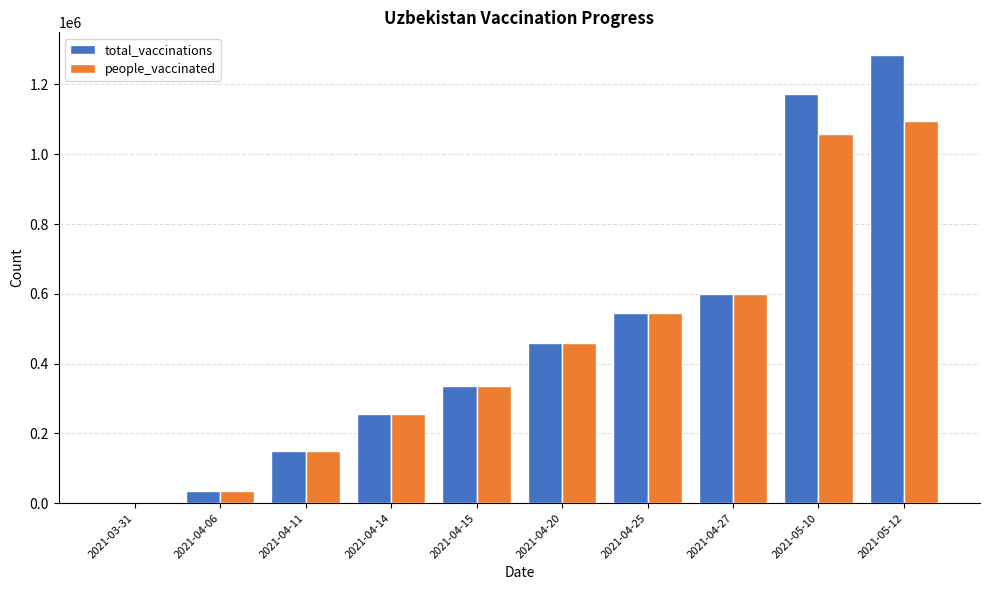

Are the bars horizontal?

No